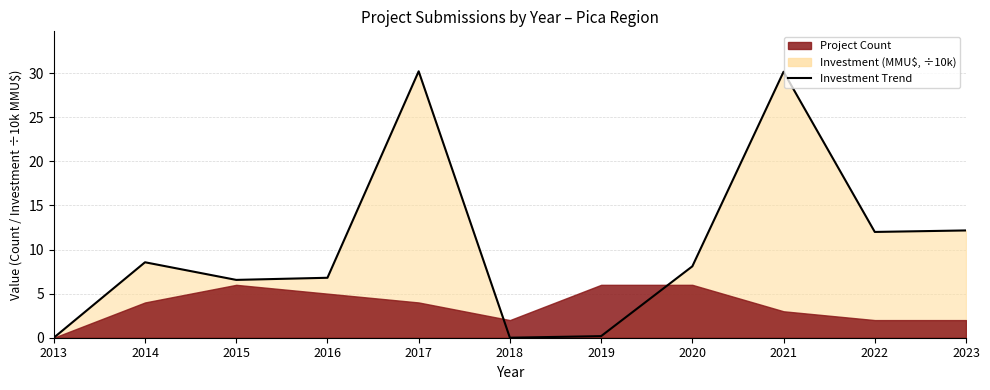

How many interior local peaks (higher than both neighbors) does the data have?

3